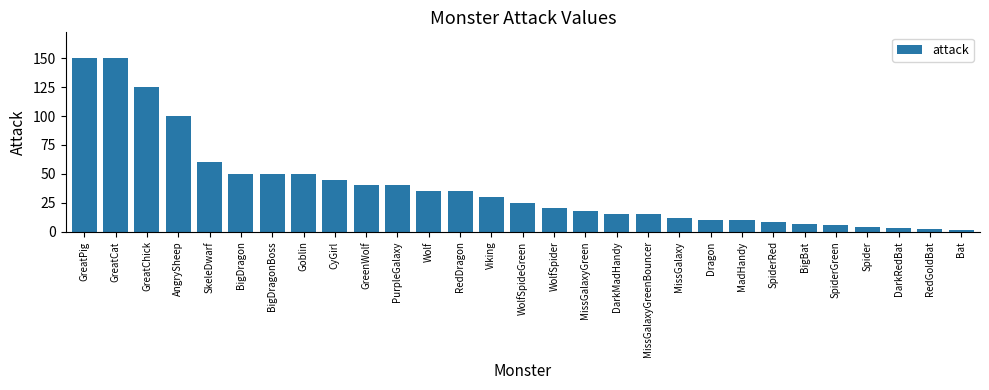

Reading left to right, list all the values displayed in this chart.

150	150	125	100	60	50	50	50	45	40	40	35	35	30	25	20	18	15	15	12	10	10	8	7	6	4	3	2	1